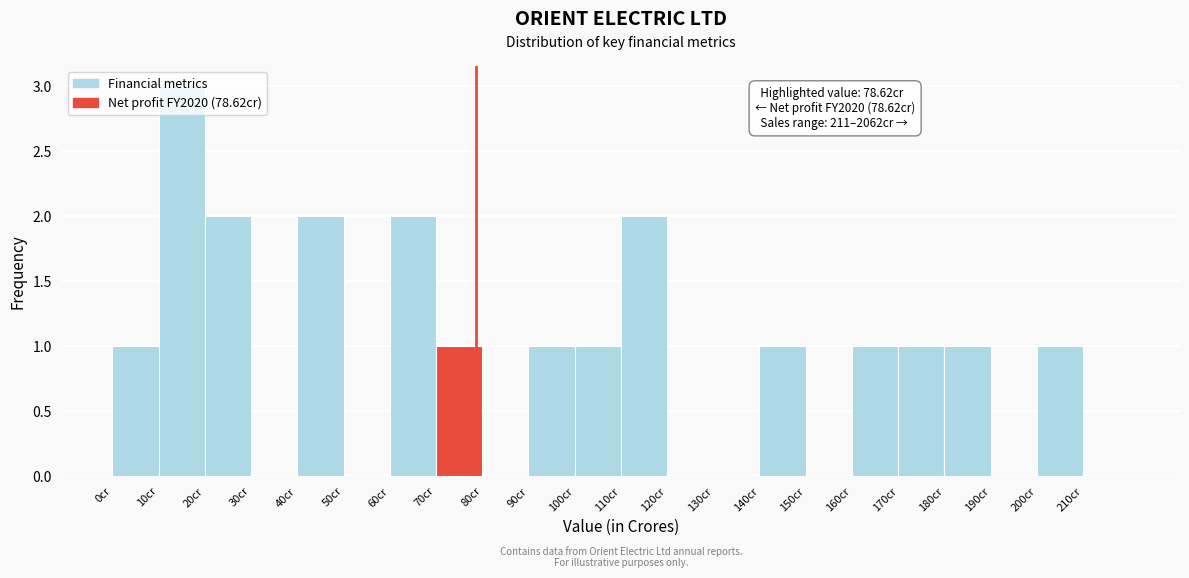

Over which range of the x-axis is the bar tallest?

10 to 20